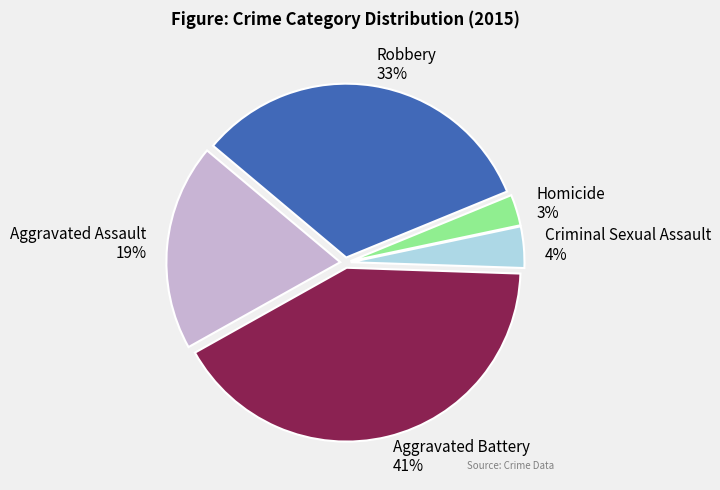

Which has a higher value, Aggravated Battery or Robbery?

Aggravated Battery